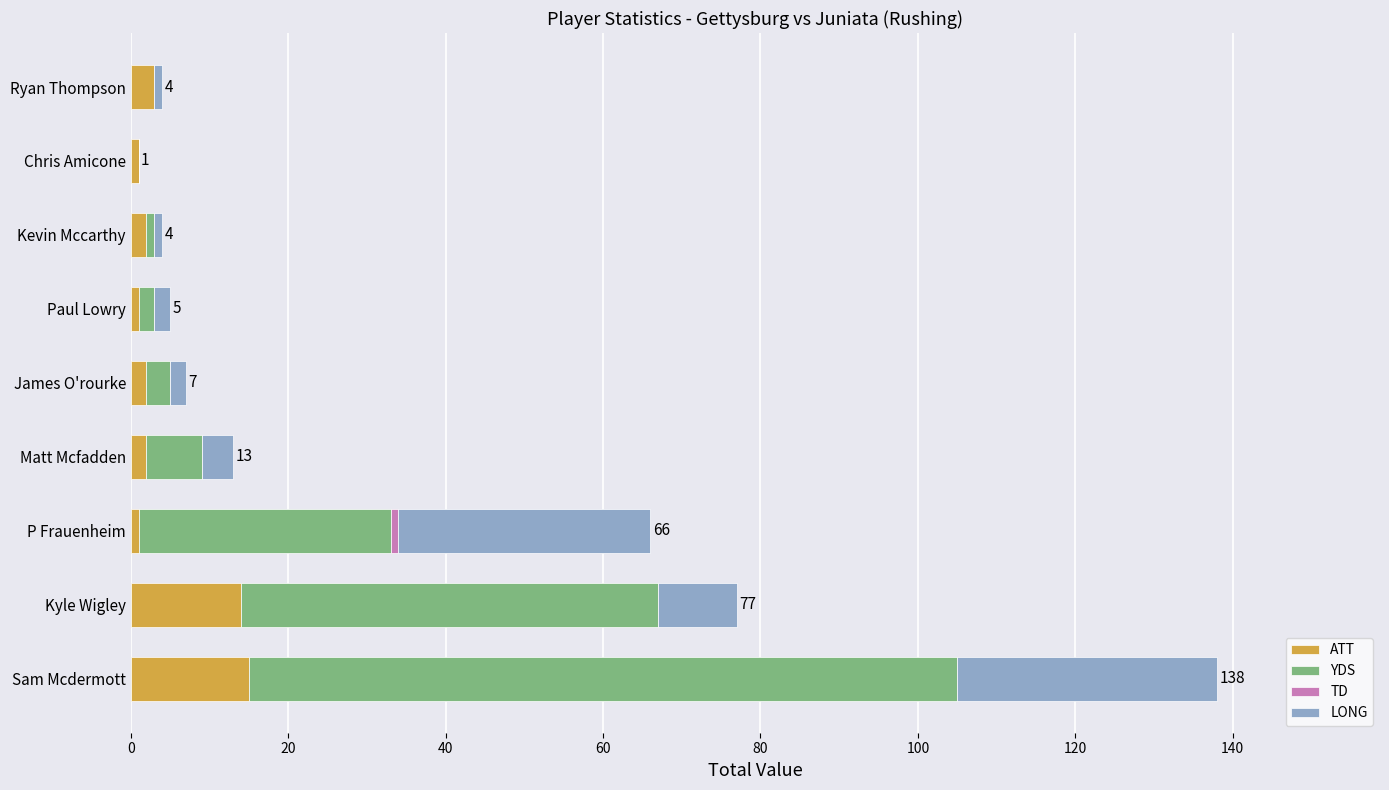

At which category is the sum across all series the highest?

Sam Mcdermott